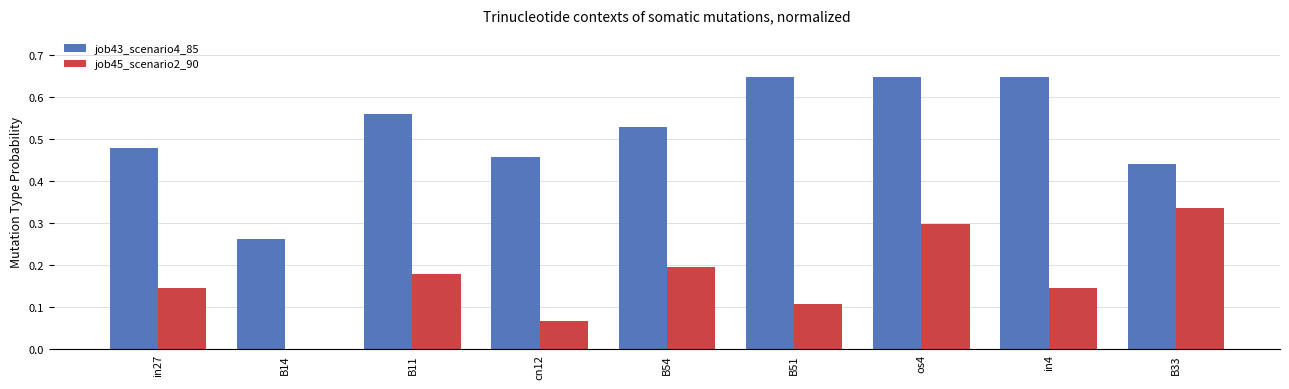

What are all the series names shown in the legend?

job43_scenario4_85, job45_scenario2_90